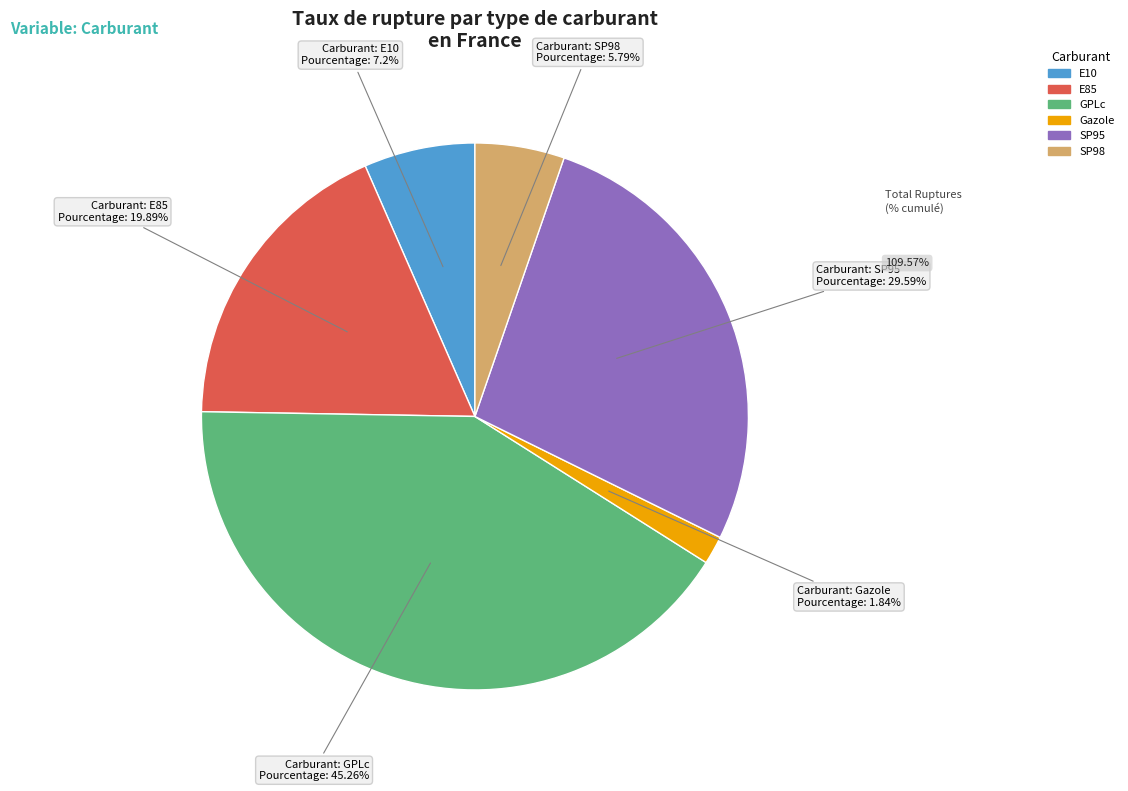

The Gazole slice represents 2% of the pie. True or false?

True